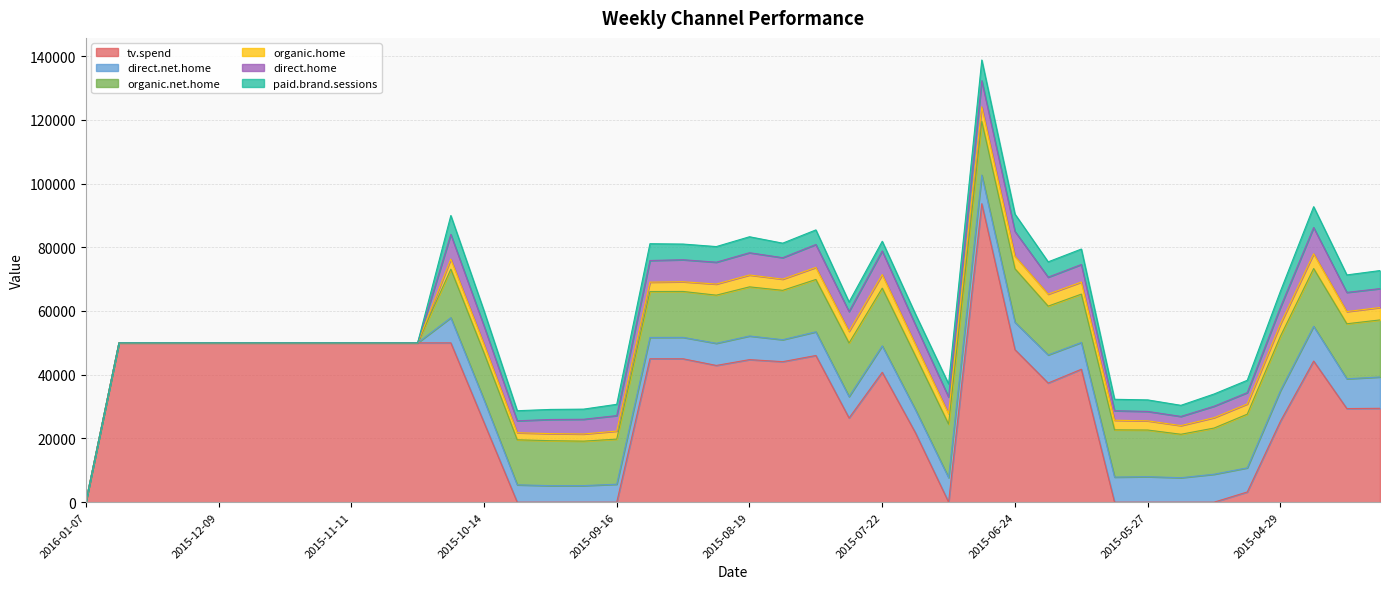

Which series has the widest spread of values?

tv.spend